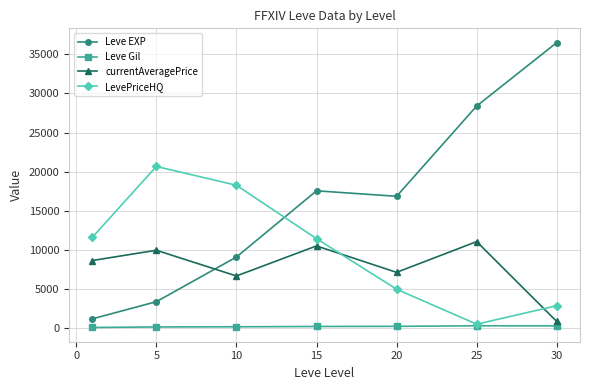

True or false: Leve EXP has more than 2 interior local peaks.

False